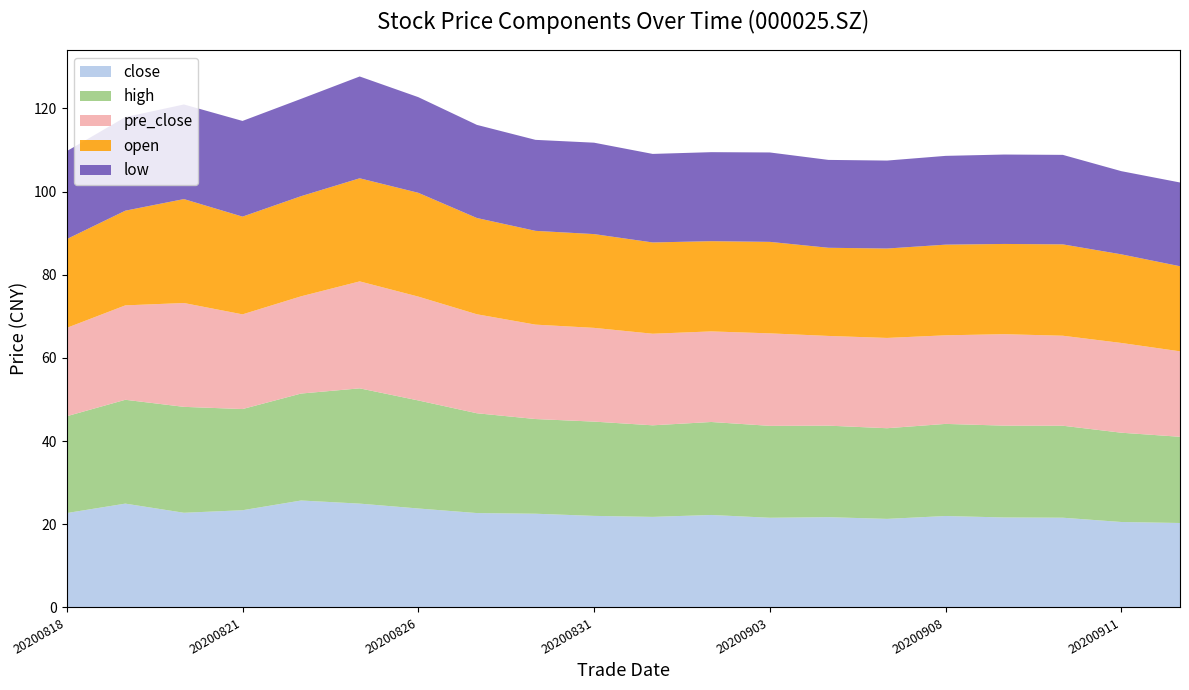

Reading left to right, what are all the values shown in this chart?

close: 20200818=22.7	20200819=25.0	20200820=22.8	20200821=23.4	20200824=25.7	20200825=25.0	20200826=23.8	20200827=22.7	20200828=22.5	20200831=22.0	20200901=21.8	20200902=22.2	20200903=21.6	20200904=21.7	20200907=21.3	20200908=22.0	20200909=21.6	20200910=21.6	20200911=20.6	20200914=20.3
high: 20200818=23.3	20200819=25.0	20200820=25.5	20200821=24.3	20200824=25.7	20200825=27.7	20200826=26.0	20200827=24.0	20200828=22.8	20200831=22.7	20200901=22.0	20200902=22.4	20200903=22.1	20200904=22.0	20200907=21.8	20200908=22.1	20200909=22.1	20200910=22.1	20200911=21.5	20200914=20.7
pre_close: 20200818=21.2	20200819=22.7	20200820=25.0	20200821=22.8	20200824=23.4	20200825=25.7	20200826=25.0	20200827=23.8	20200828=22.7	20200831=22.5	20200901=22.0	20200902=21.8	20200903=22.2	20200904=21.6	20200907=21.7	20200908=21.3	20200909=22.0	20200910=21.6	20200911=21.6	20200914=20.6
open: 20200818=21.3	20200819=22.8	20200820=25.0	20200821=23.5	20200824=24.1	20200825=24.8	20200826=25.0	20200827=23.1	20200828=22.6	20200831=22.6	20200901=21.9	20200902=21.7	20200903=22.0	20200904=21.2	20200907=21.5	20200908=21.8	20200909=21.7	20200910=22.0	20200911=21.3	20200914=20.5
low: 20200818=21.1	20200819=22.5	20200820=22.8	20200821=23.0	20200824=23.4	20200825=24.5	20200826=23.0	20200827=22.4	20200828=21.9	20200831=22.0	20200901=21.3	20200902=21.4	20200903=21.5	20200904=21.1	20200907=21.1	20200908=21.4	20200909=21.5	20200910=21.5	20200911=20.0	20200914=20.1